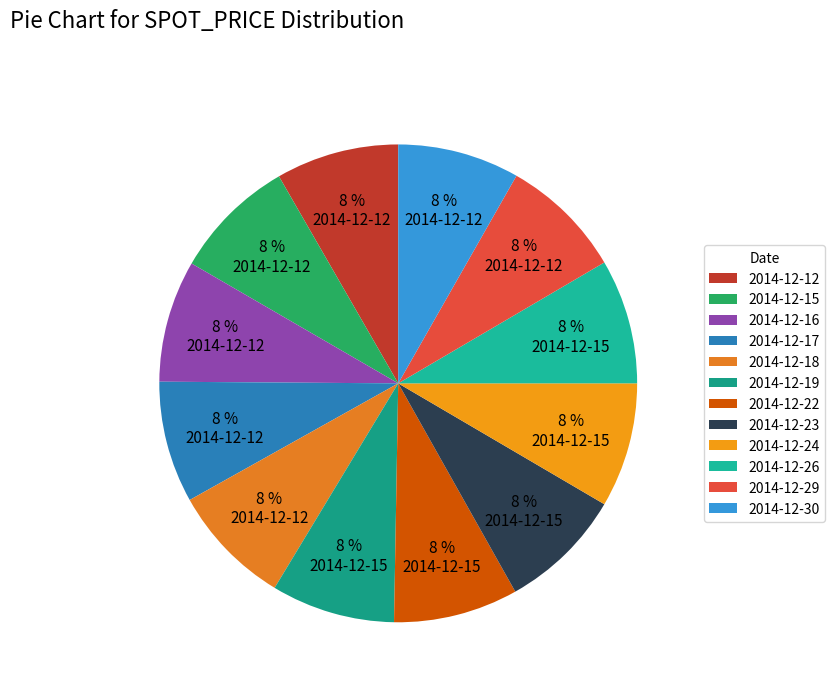

Is there a majority slice in this chart?

No